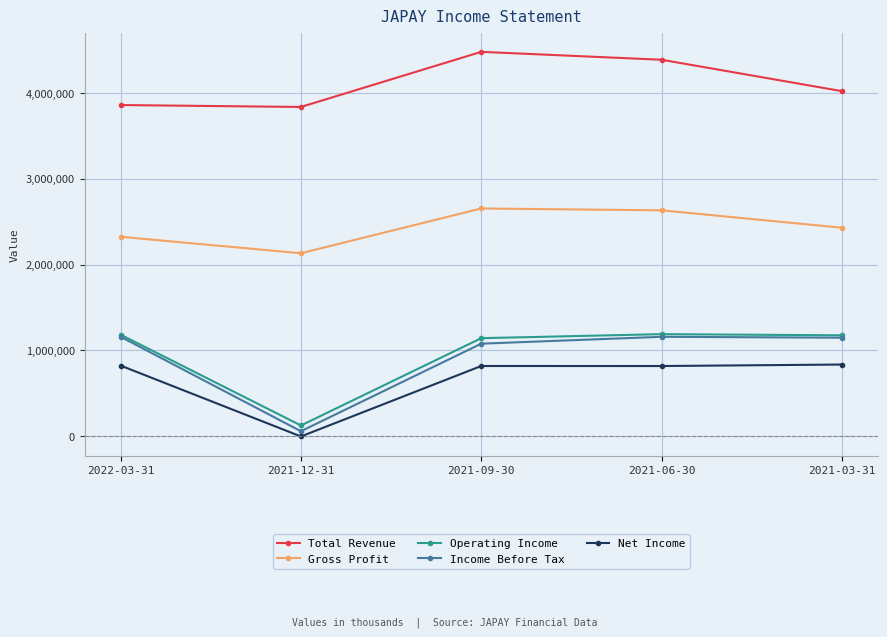

How many distinct data groups are displayed?

5